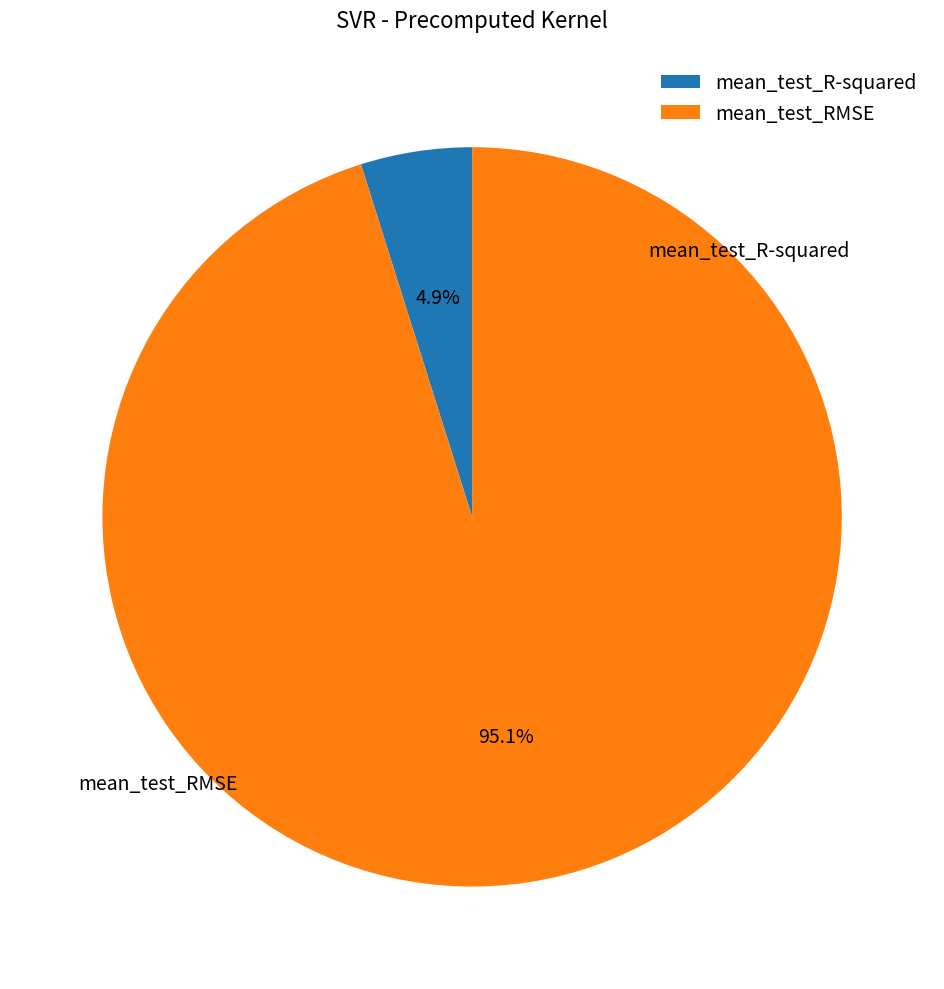

Count the number of slices in the pie.

2